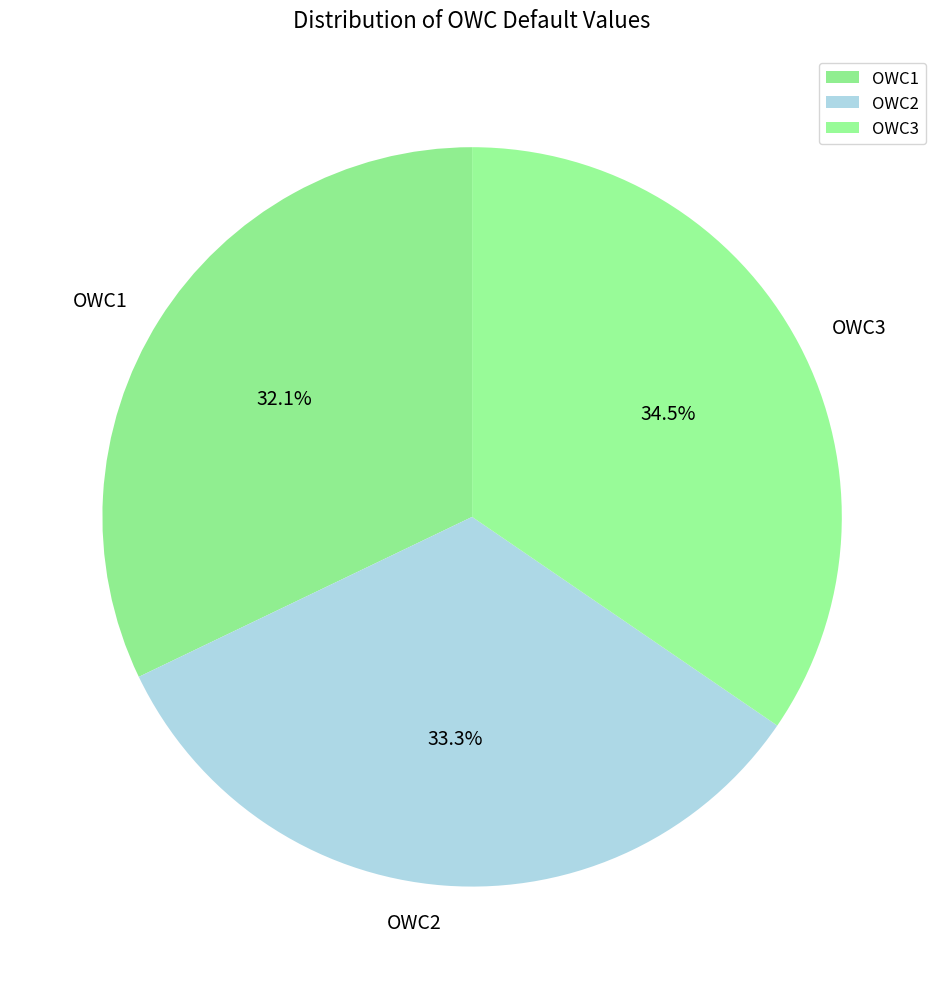

The OWC2 slice represents 33% of the pie. True or false?

True